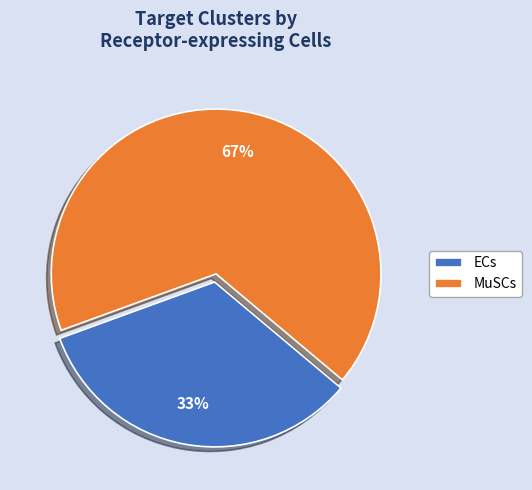

Is the sum of ECs and MuSCs greater than half?

Yes